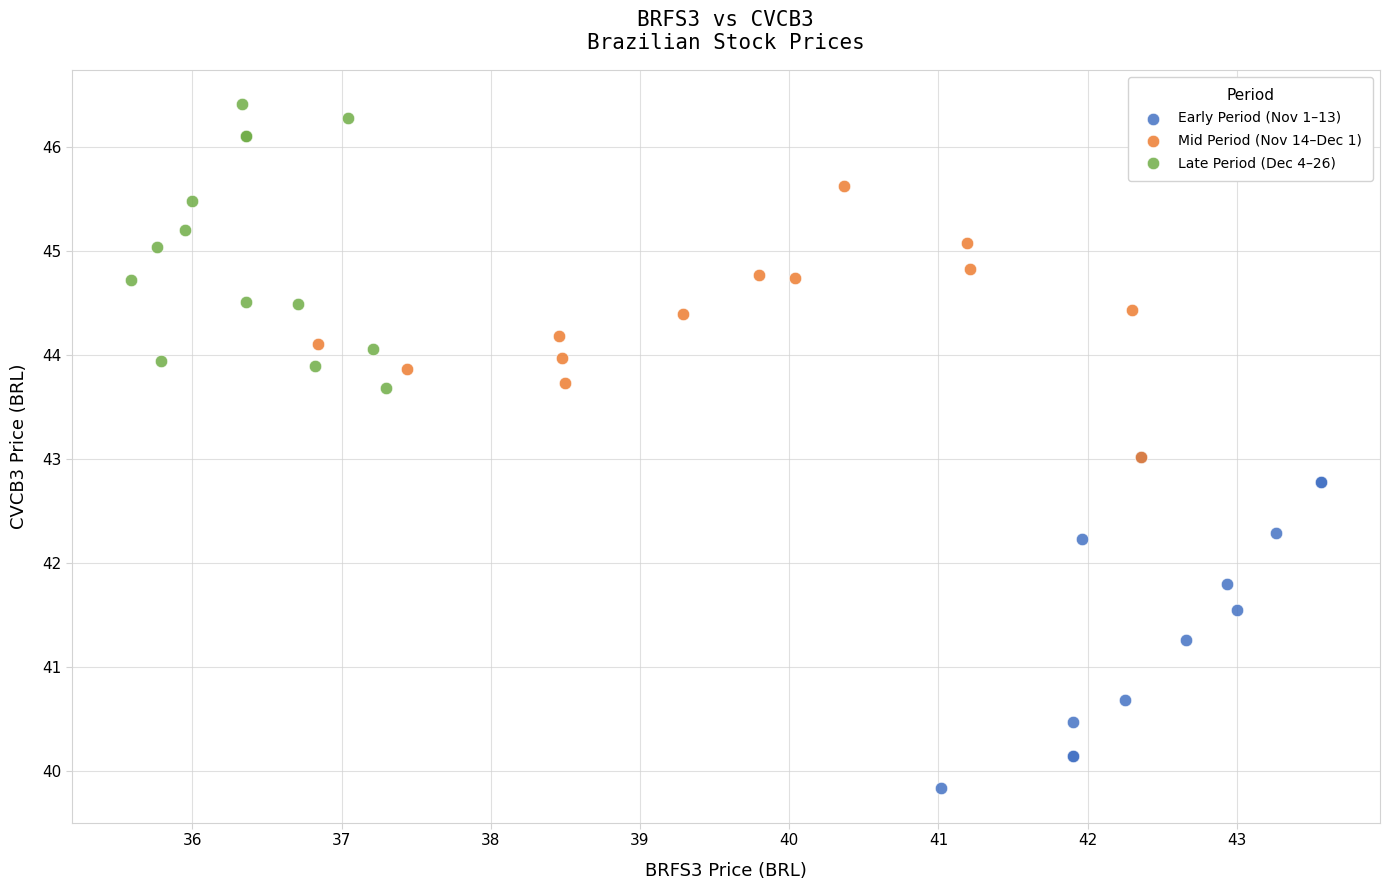

Which series reaches the minimum Y coordinate?

Early Period (Nov 1–13)